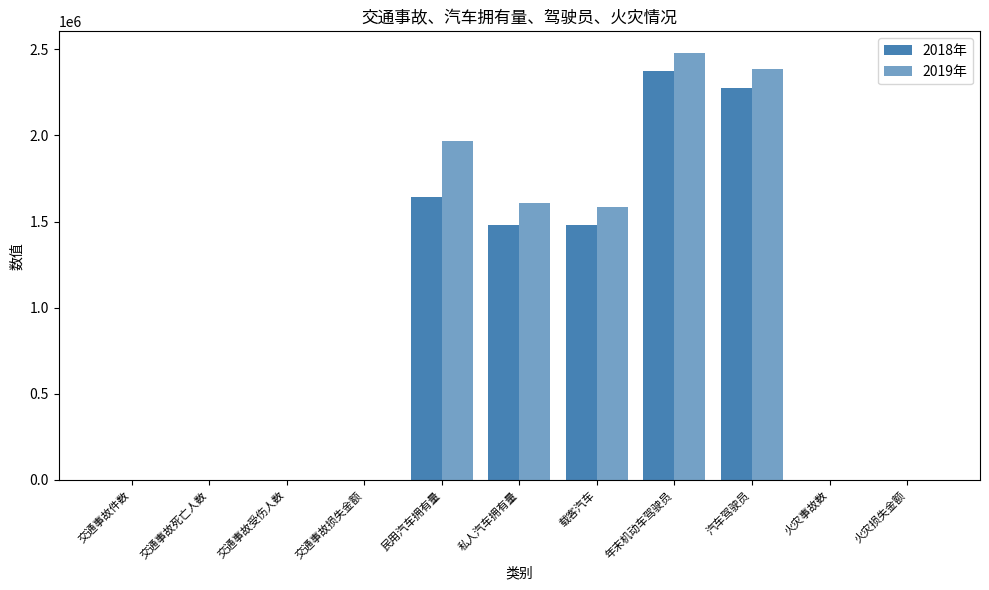

List the labels in order of 2018年 value, largest first.

年末机动车驾驶员, 汽车驾驶员, 民用汽车拥有量, 私人汽车拥有量, 载客汽车, 火灾事故数, 火灾损失金额, 交通事故件数, 交通事故受伤人数, 交通事故死亡人数, 交通事故损失金额